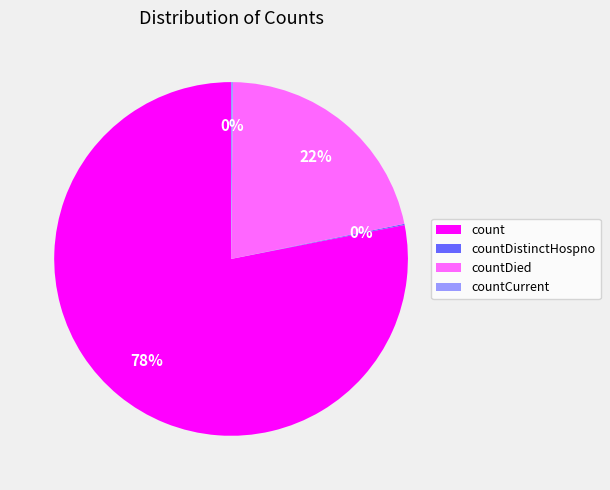

Is there any slice that represents more than half of the pie?

Yes